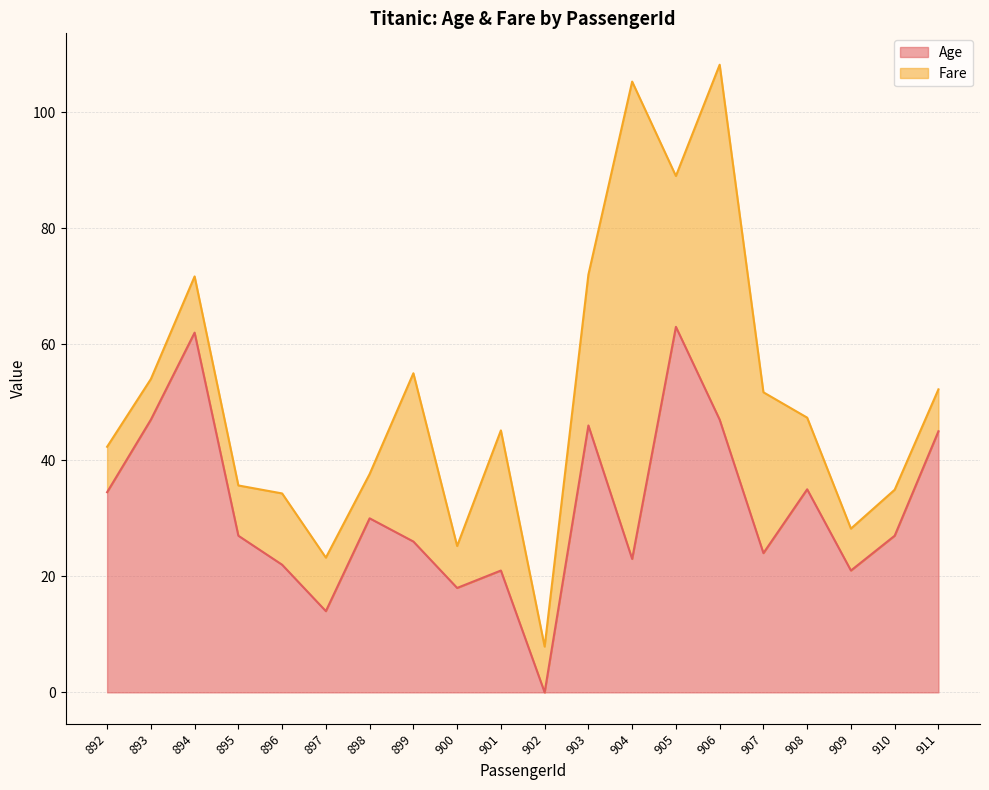

Between 898 and 906, which is larger?

906